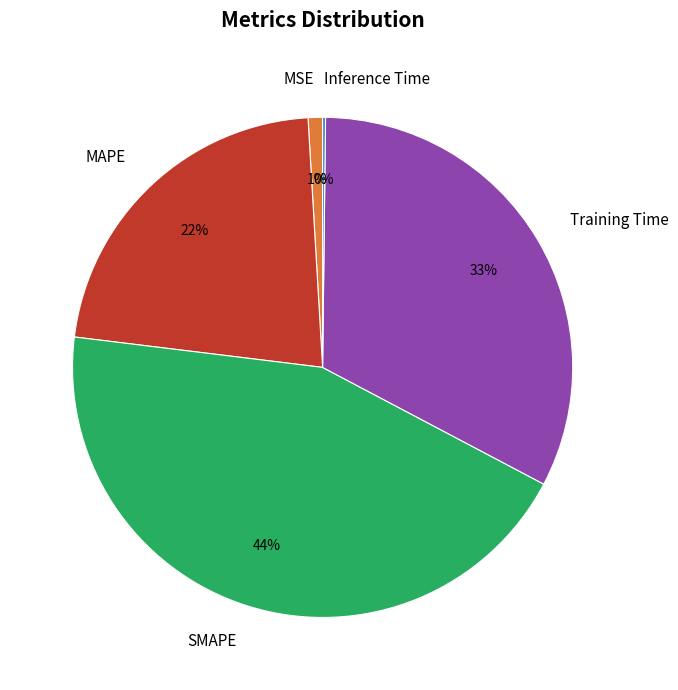

Is there any slice that represents more than half of the pie?

No